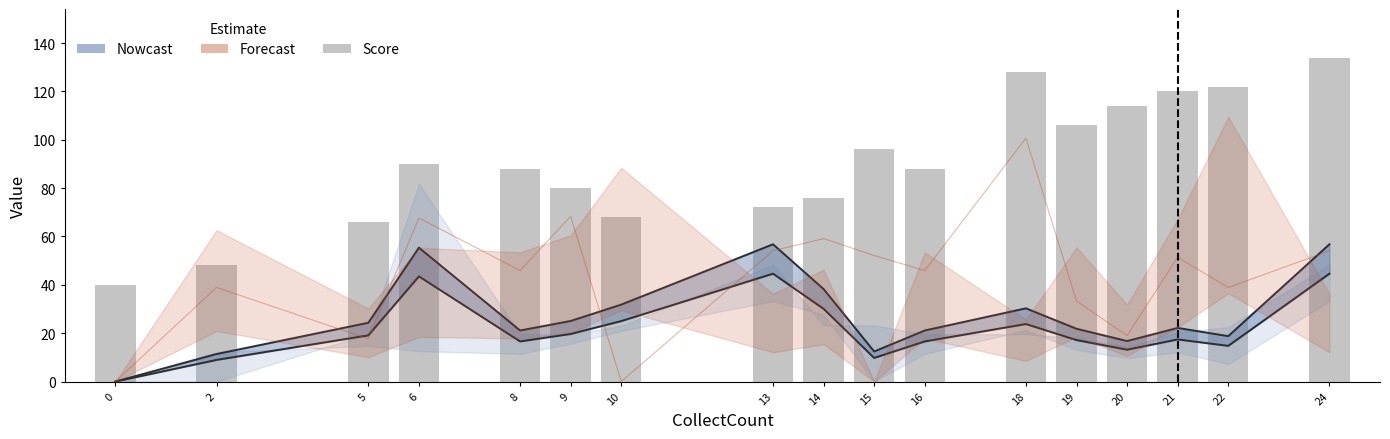

The chart shows a value of 108 at 14. True or false?

False